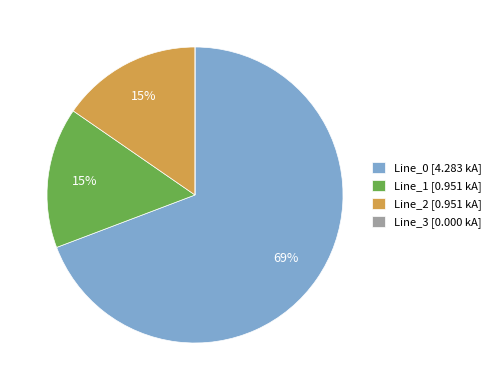

Is the sum of Line_1 and Line_0 greater than half?

Yes